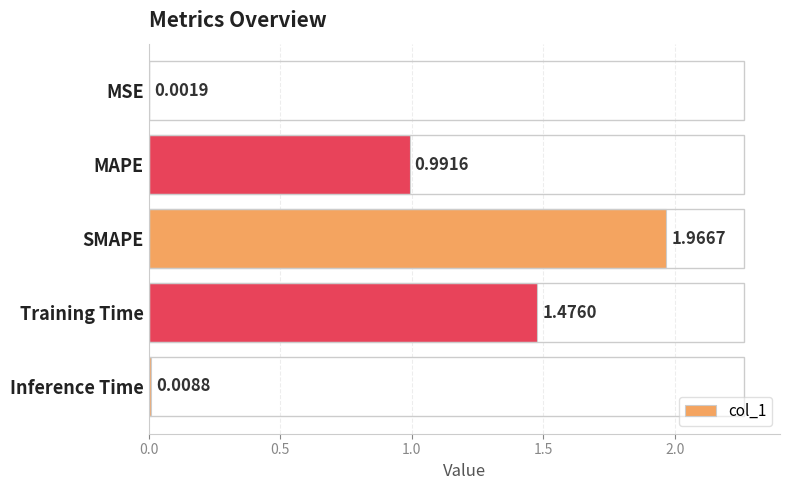

How many data points does each series have?

5